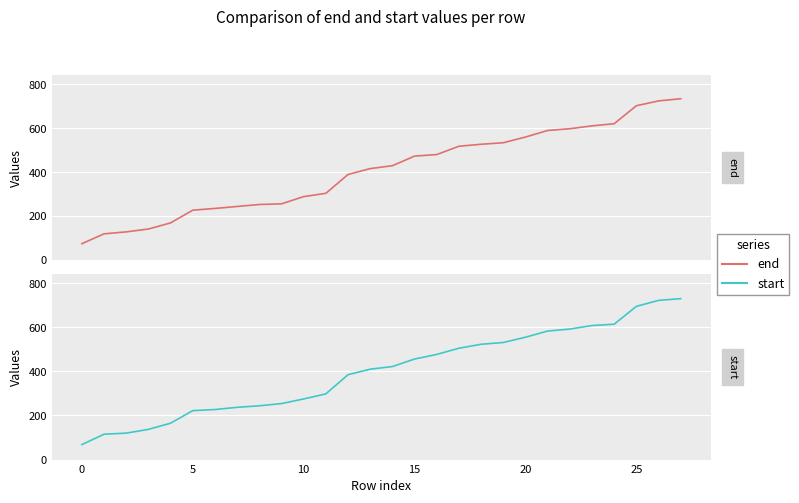

What is the average value of the start series?

399